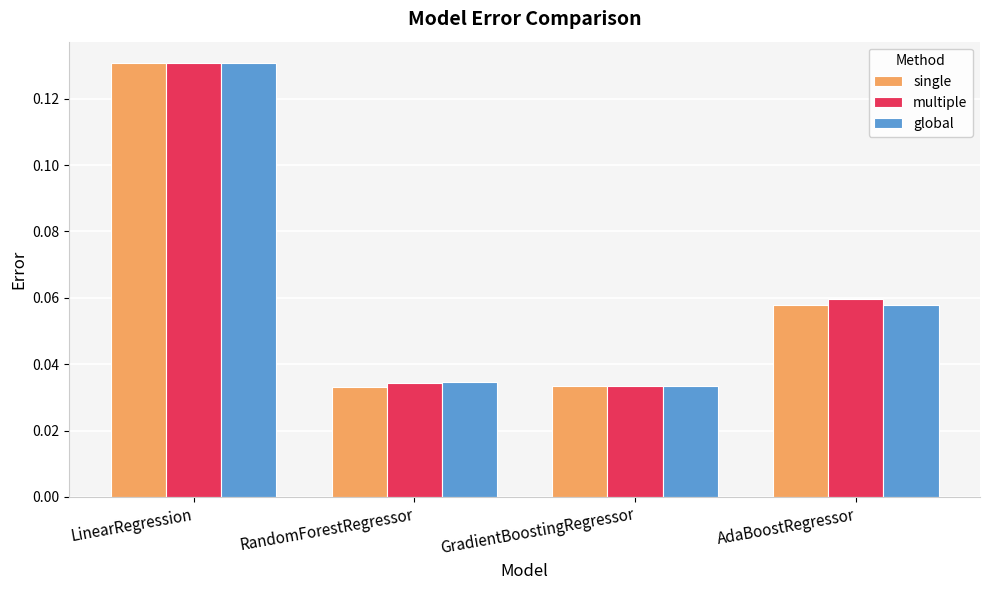

What is the total value across all series at LinearRegression?

0.4